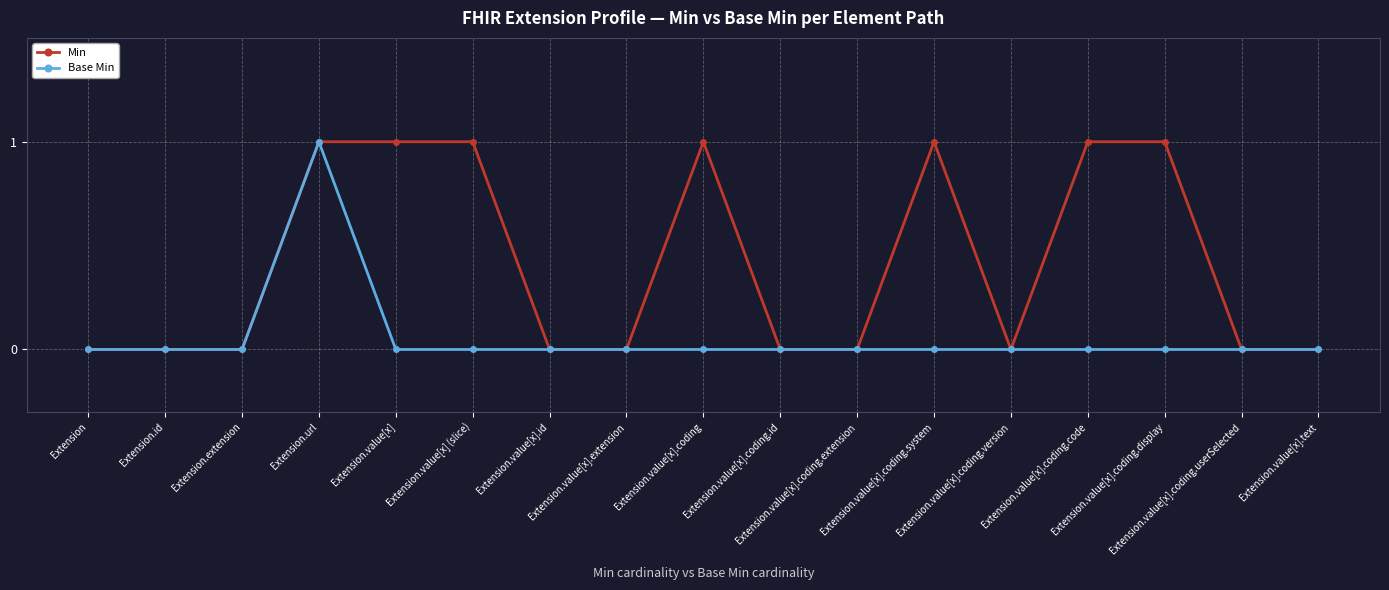

Rank the series by their average value, from lowest to highest.

Base Min, Min